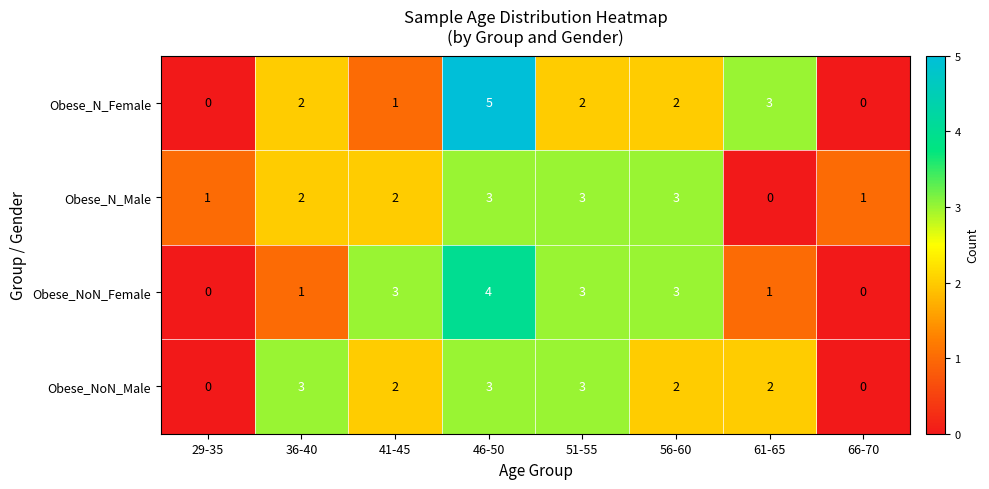

At which category does the chart reach its peak across all series?

46-50